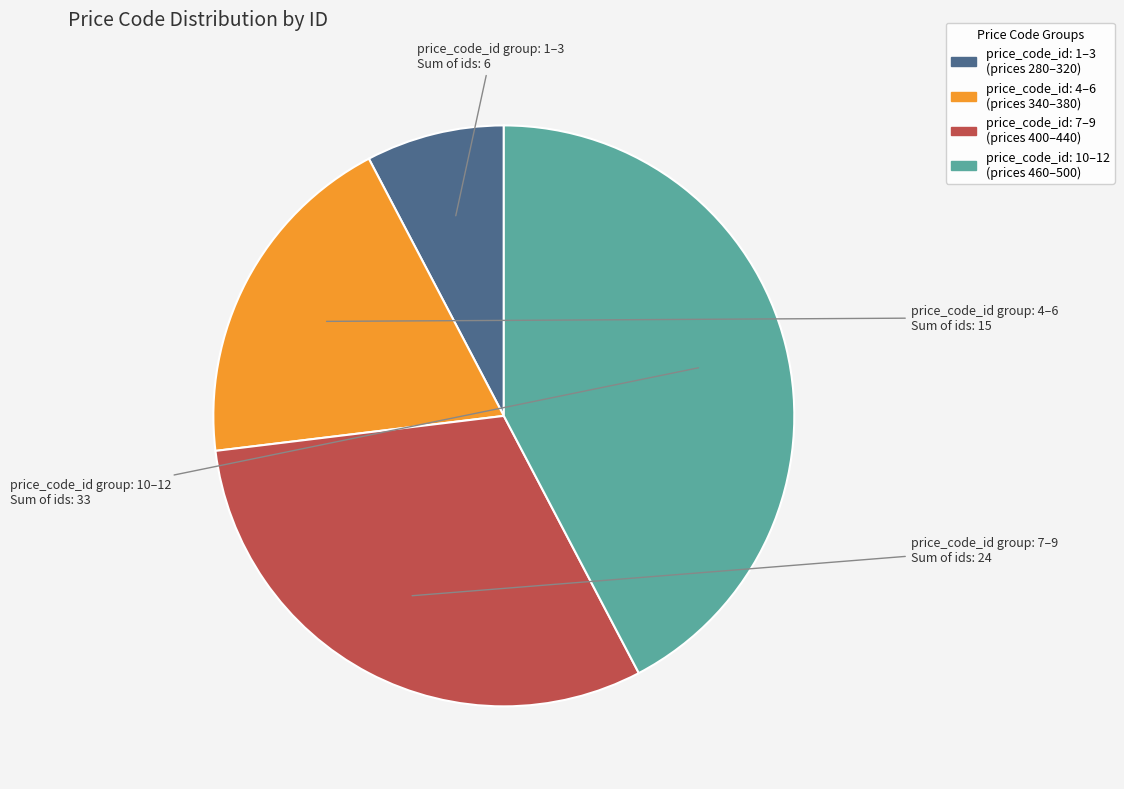

Is there a majority slice in this chart?

No